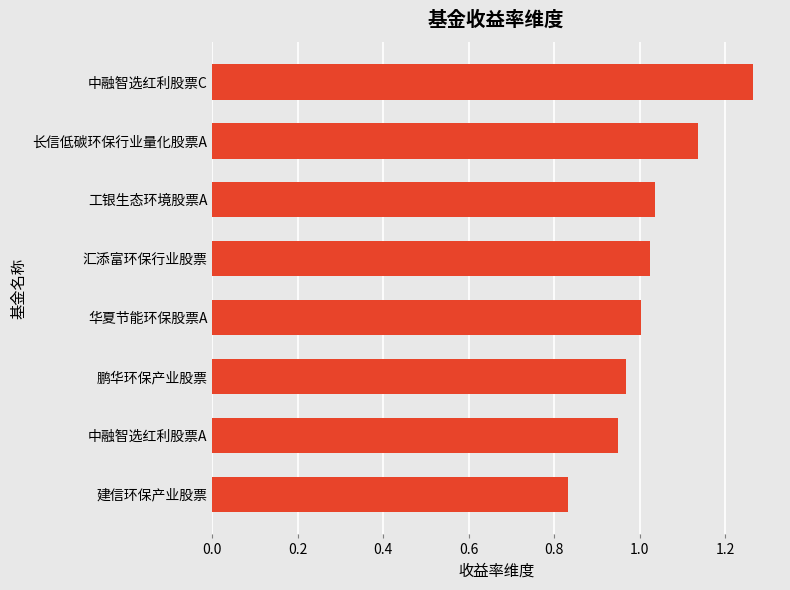

What is the difference between the second highest and second lowest values?

0.2